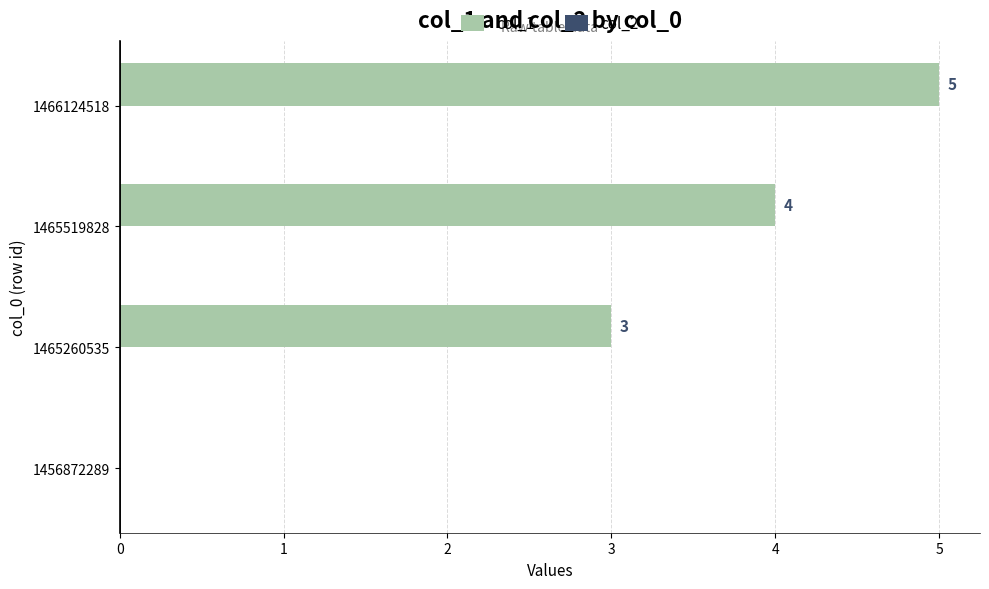

What is the maximum value shown in the chart?

5